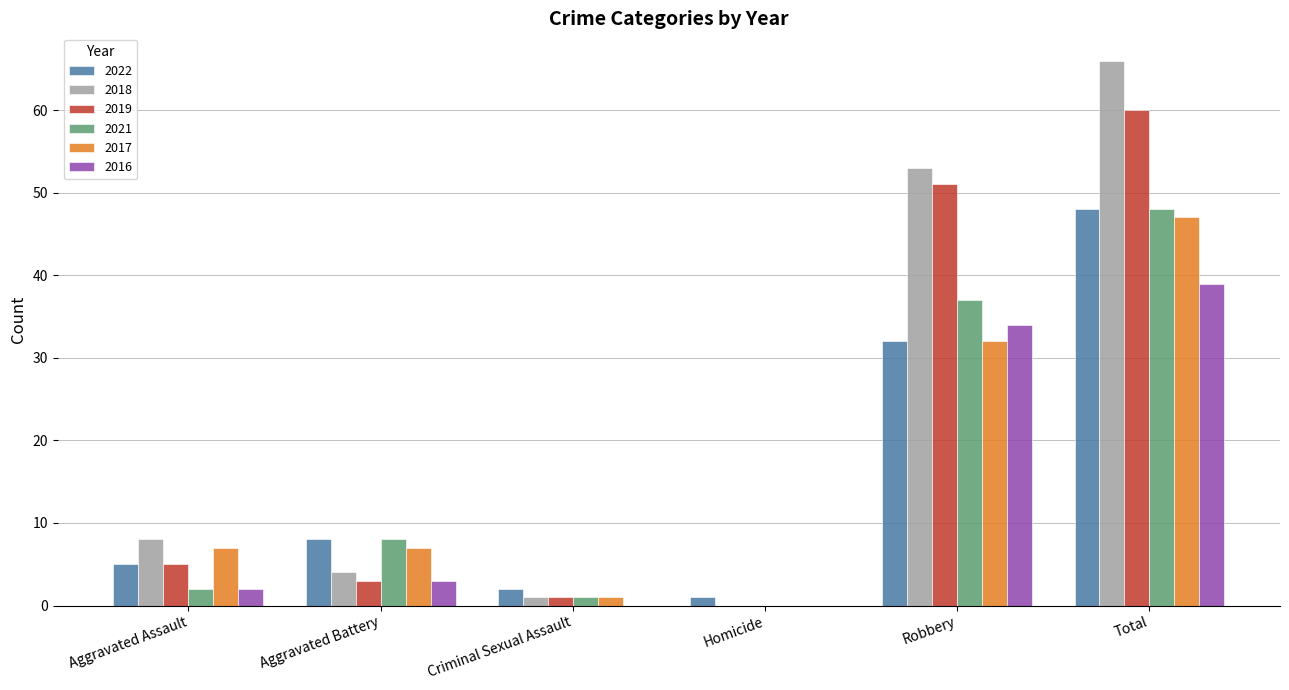

What is the sum of all 2022 values?

96